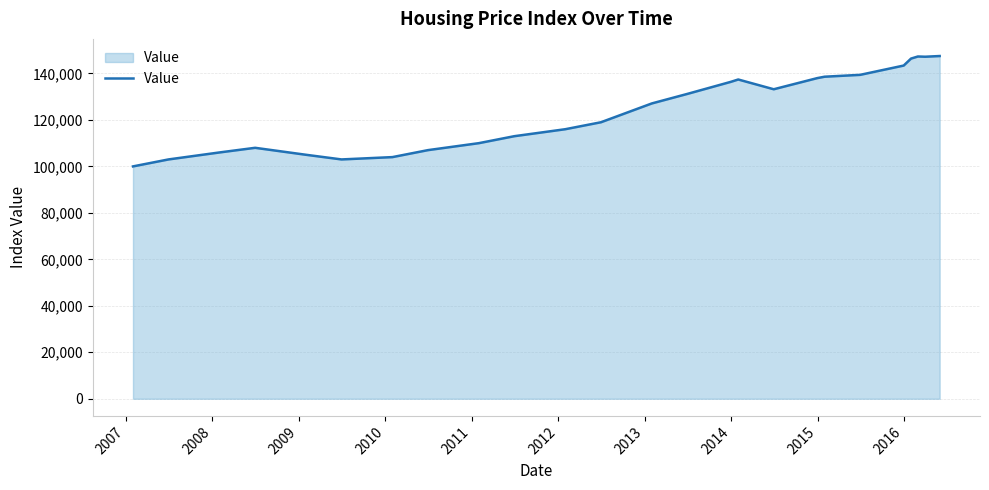

What is the difference between the maximum and minimum values?

47500